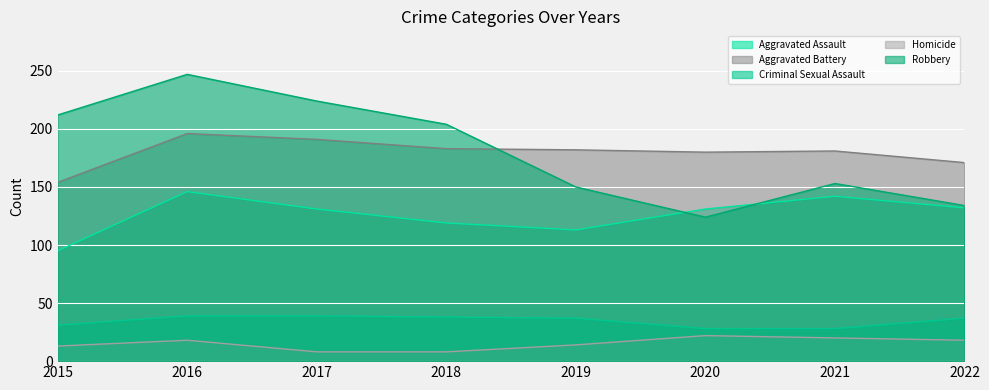

True or false: Robbery has more than 1 interior local peaks.

True